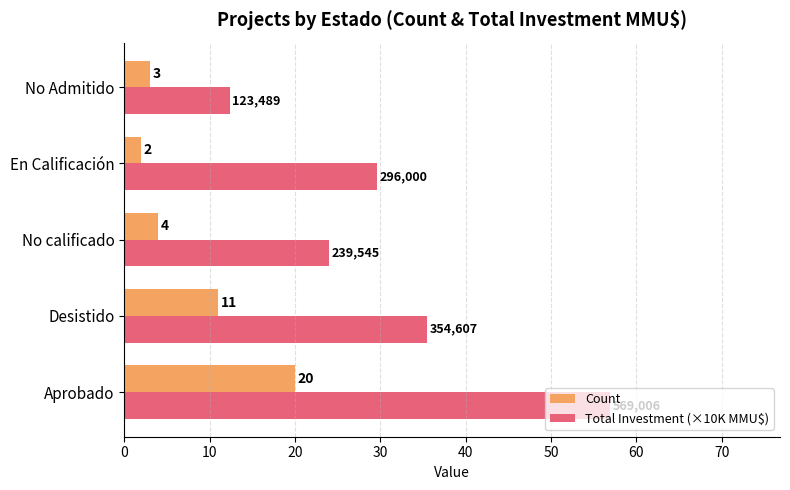

Rank the series by their maximum value, from lowest to highest.

Count, Total Investment (×10K MMU$)